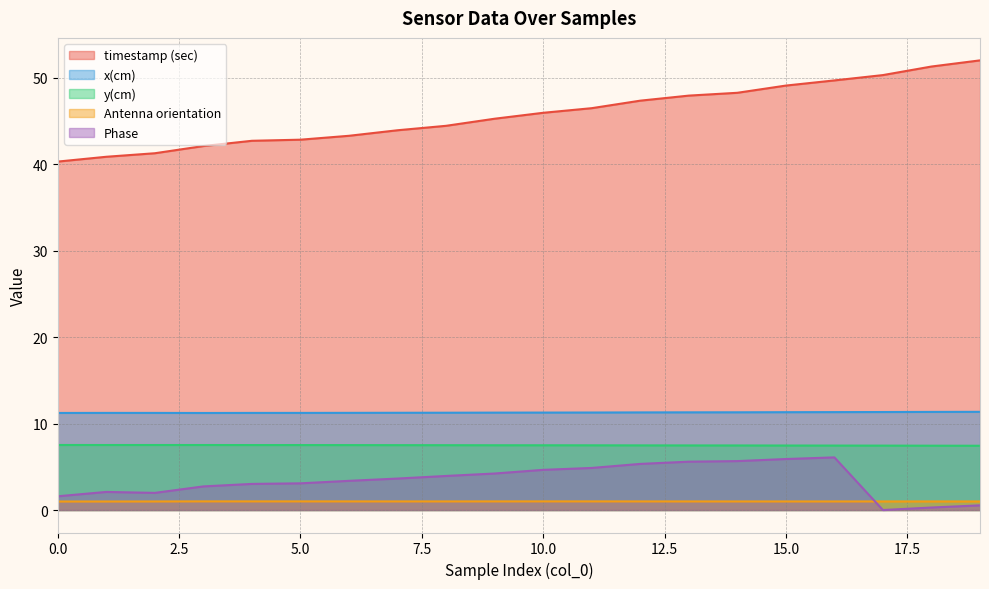

Which label corresponds to the smallest value in the chart?

17